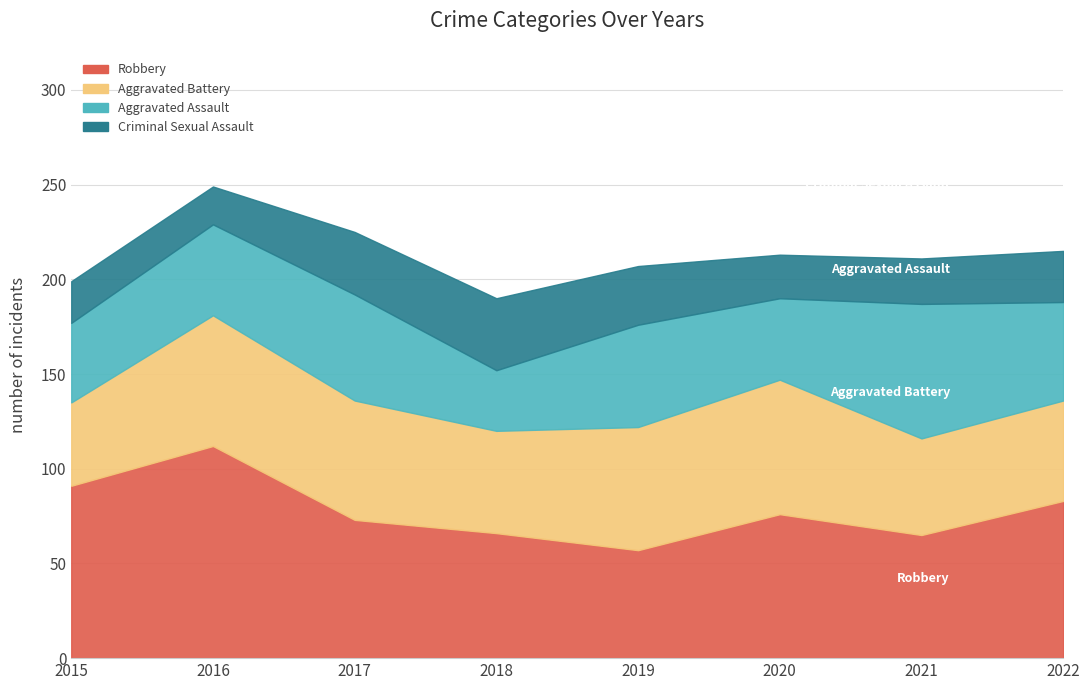

Does the chart display data point markers on the line(s)?

No